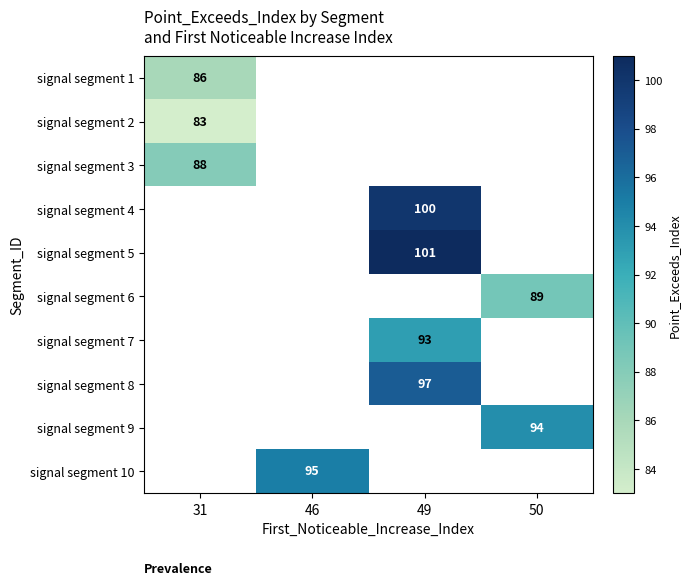

Which has a higher value, 50 or 49?

49